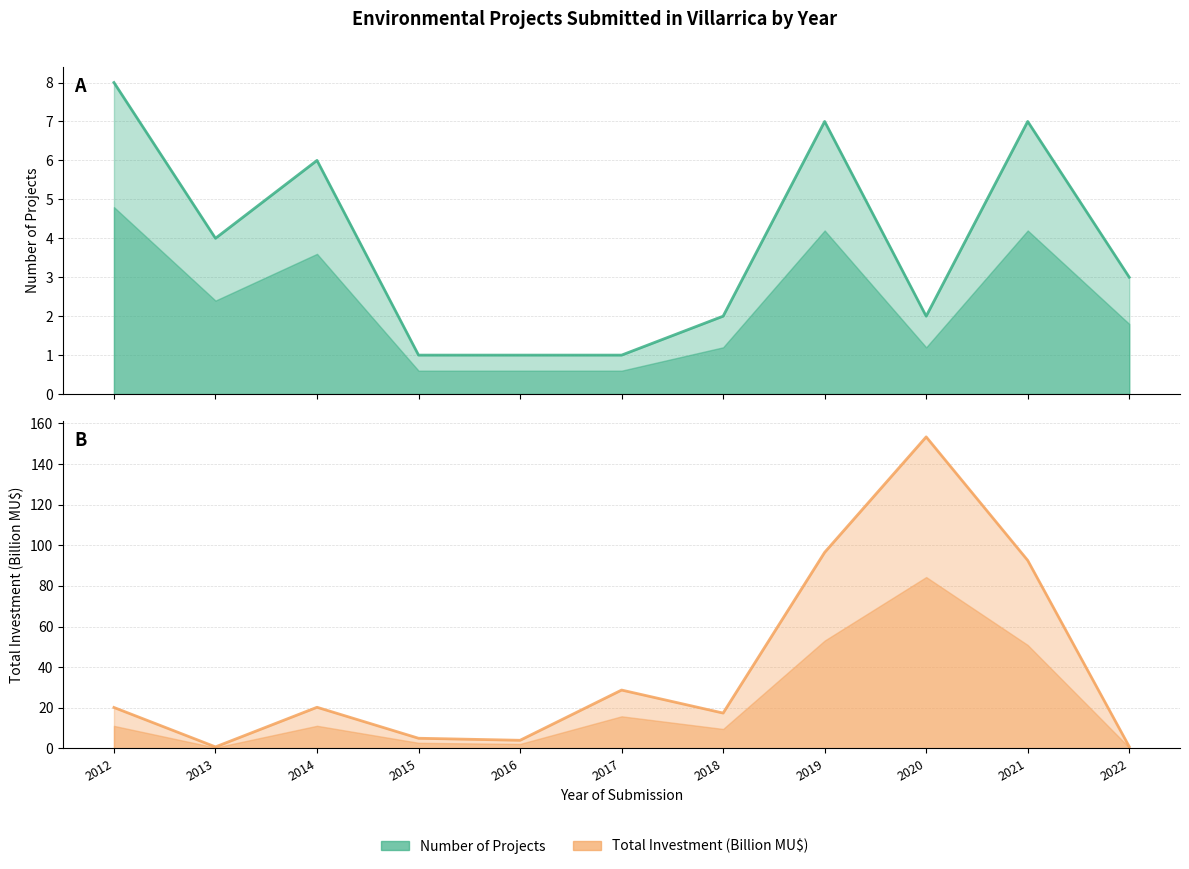

Reading left to right, transcribe all the data shown in this chart.

Count: 8.0	4.0	6.0	1.0	1.0	1.0	2.0	7.0	2.0	7.0	3.0
Investment (MMU$): 20.1	0.8	20.2	5.0	4.0	28.7	17.4	96.5	153.3	92.5	0.9